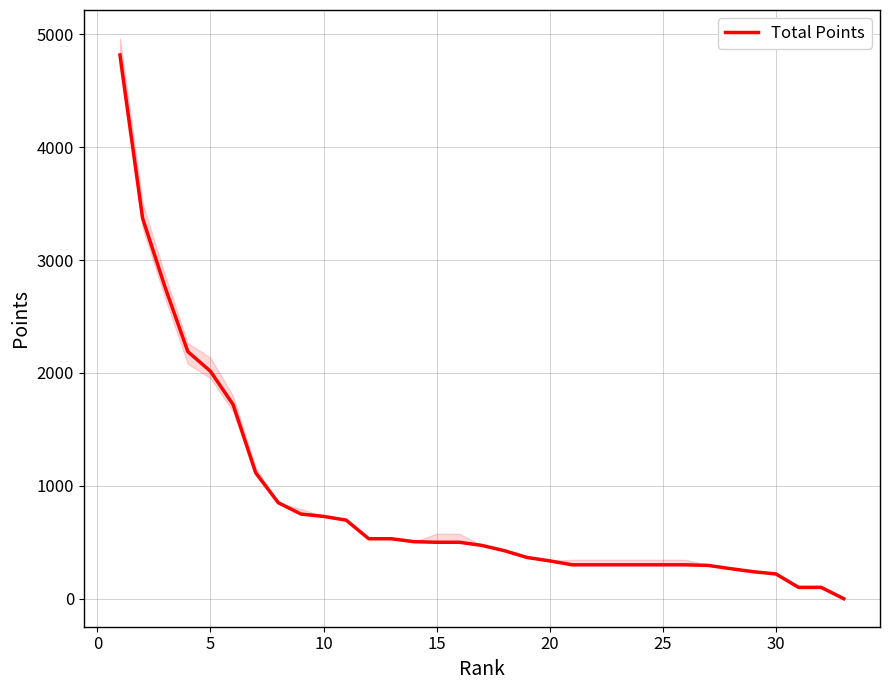

What is the highest value of the Total Points series?

4817